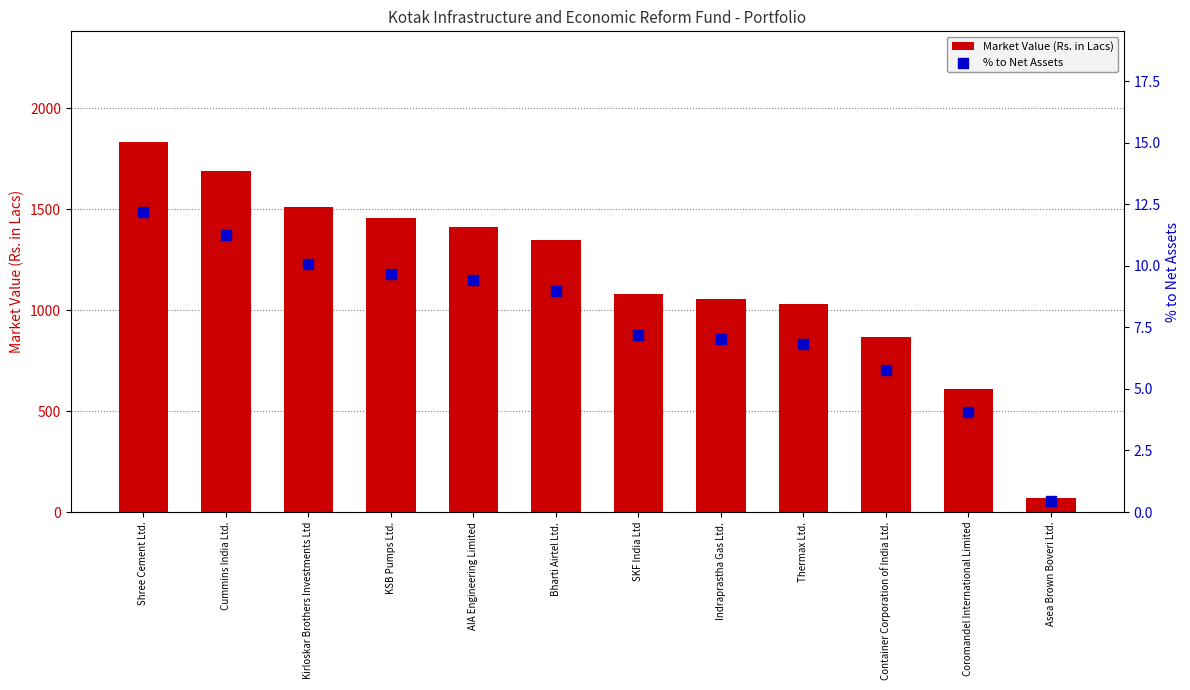

Is the value of % to Net Assets at AIA Engineering Limited greater than the value of Market Value (Rs. in Lacs) at Coromandel International Limited?

No